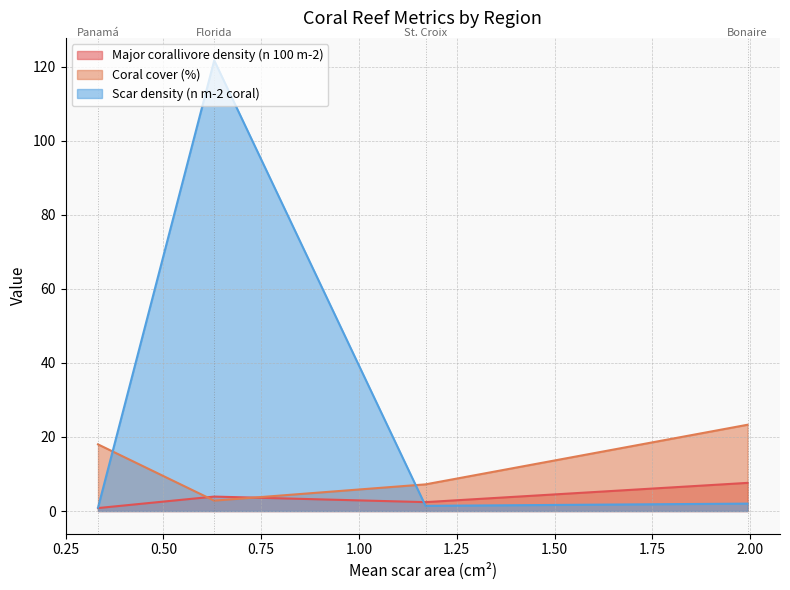

Reading left to right, extract all data points from this chart.

Major corallivore density (n 100 m-2): Panamá=0.8	Florida=3.9	St. Croix=2.4	Bonaire=7.6
Coral cover (%): Panamá=18.0	Florida=2.8	St. Croix=7.2	Bonaire=23.3
Scar density (n m-2 coral): Panamá=0.9	Florida=121.7	St. Croix=1.4	Bonaire=2.0